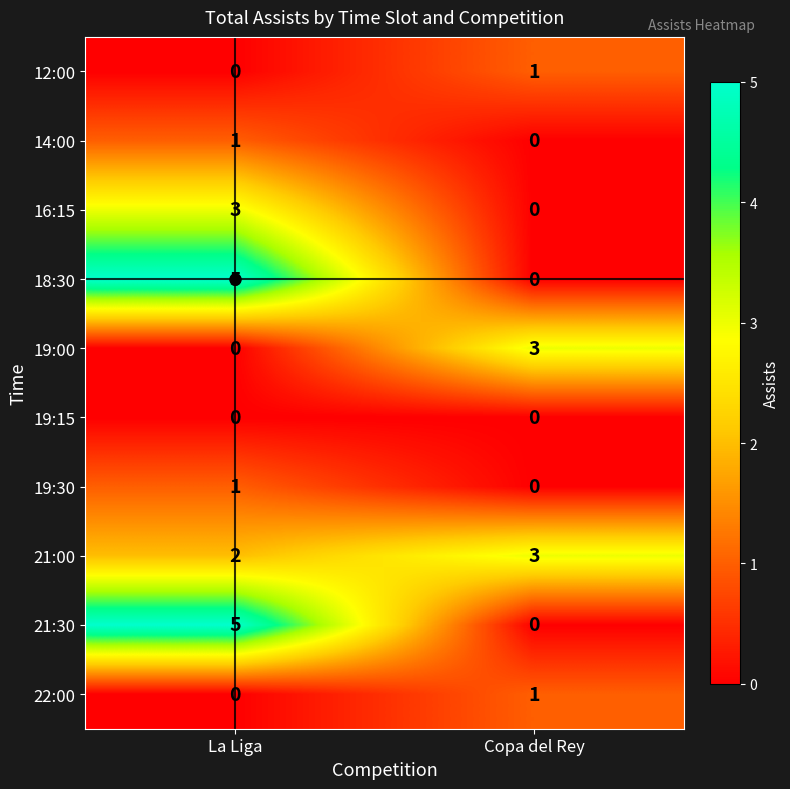

At how many categories does at least one series exceed 2?

2